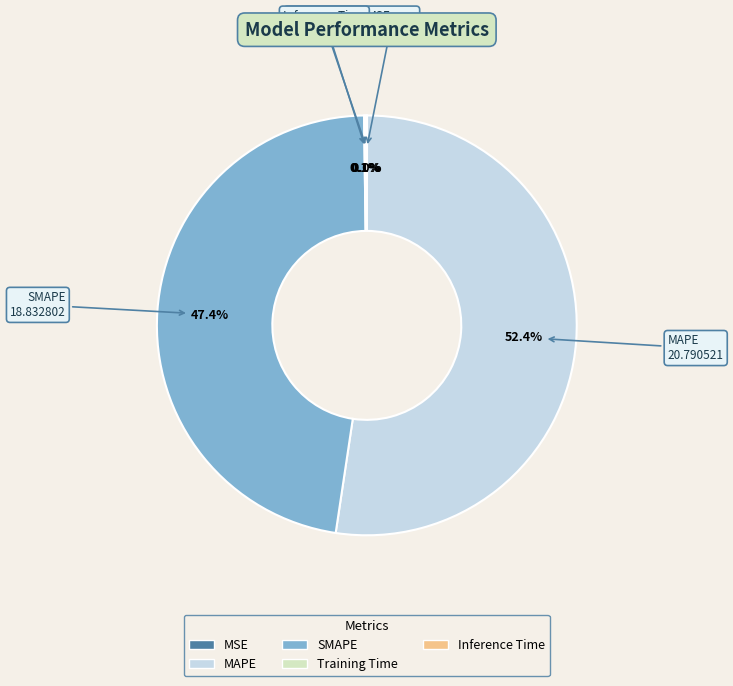

Which category has the biggest portion of the pie?

MAPE